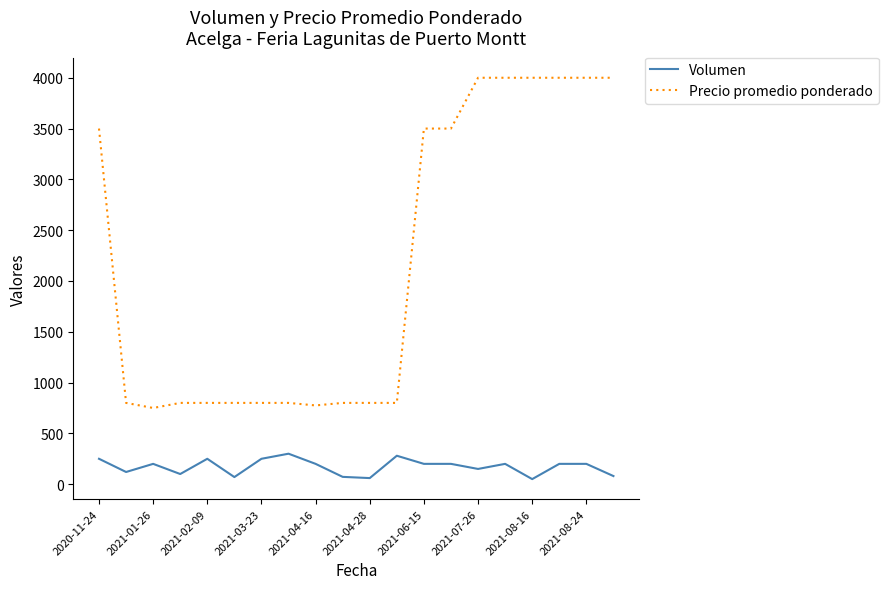

True or false: Precio promedio ponderado and Volumen cross at least once.

False